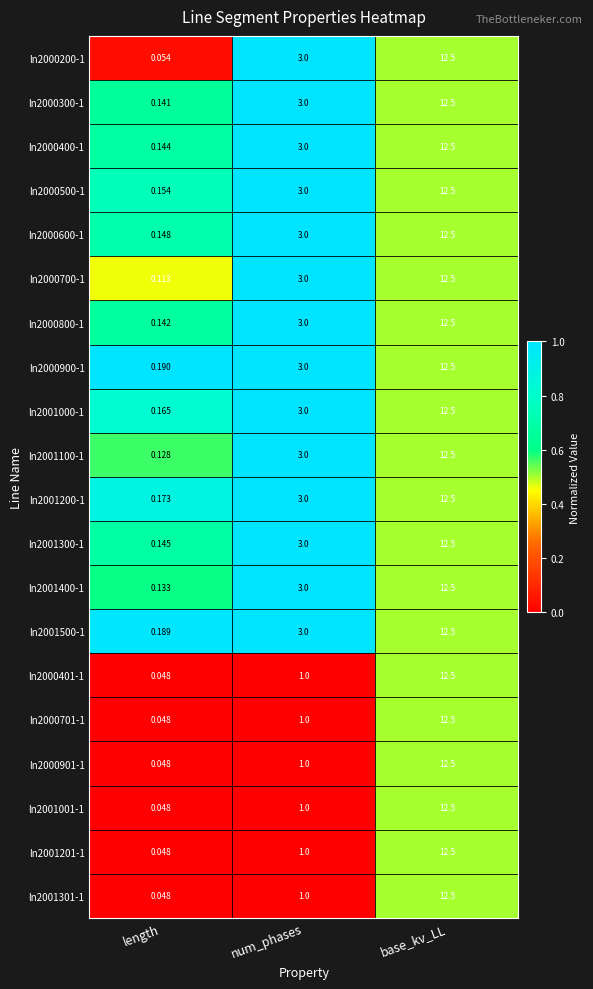

At which category is the sum across all series the highest?

base_kv_LL